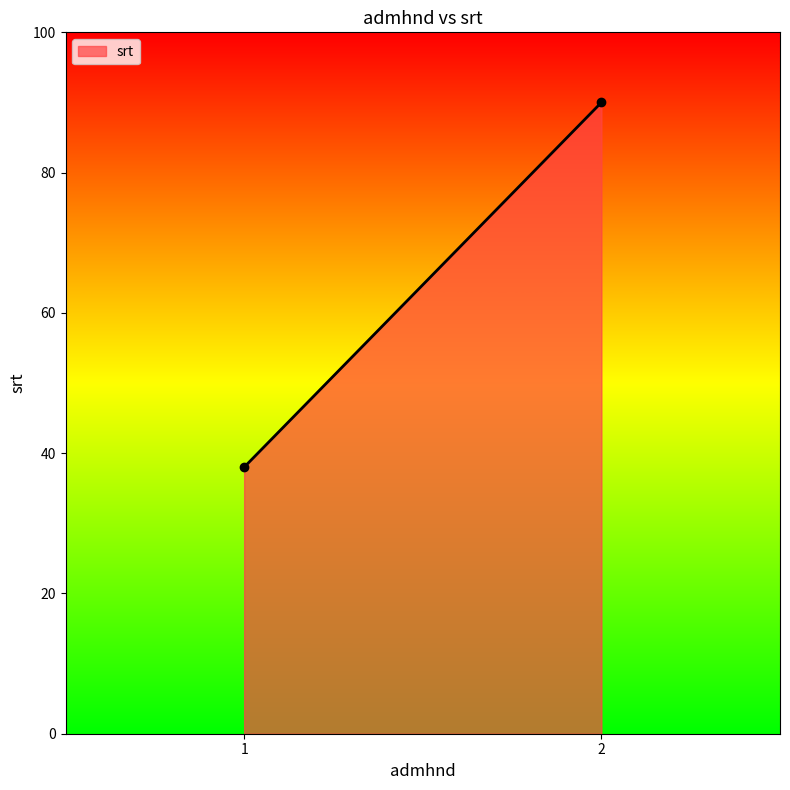

Is it true that the value at 1 is 38?

True